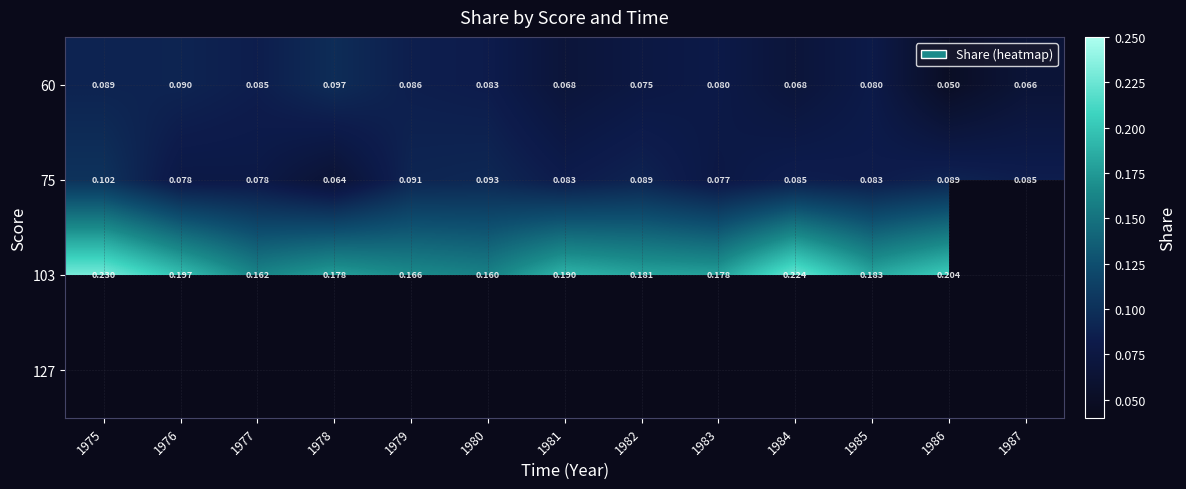

Is the value of 60 at 1981 greater than the value of 103 at 1981?

No